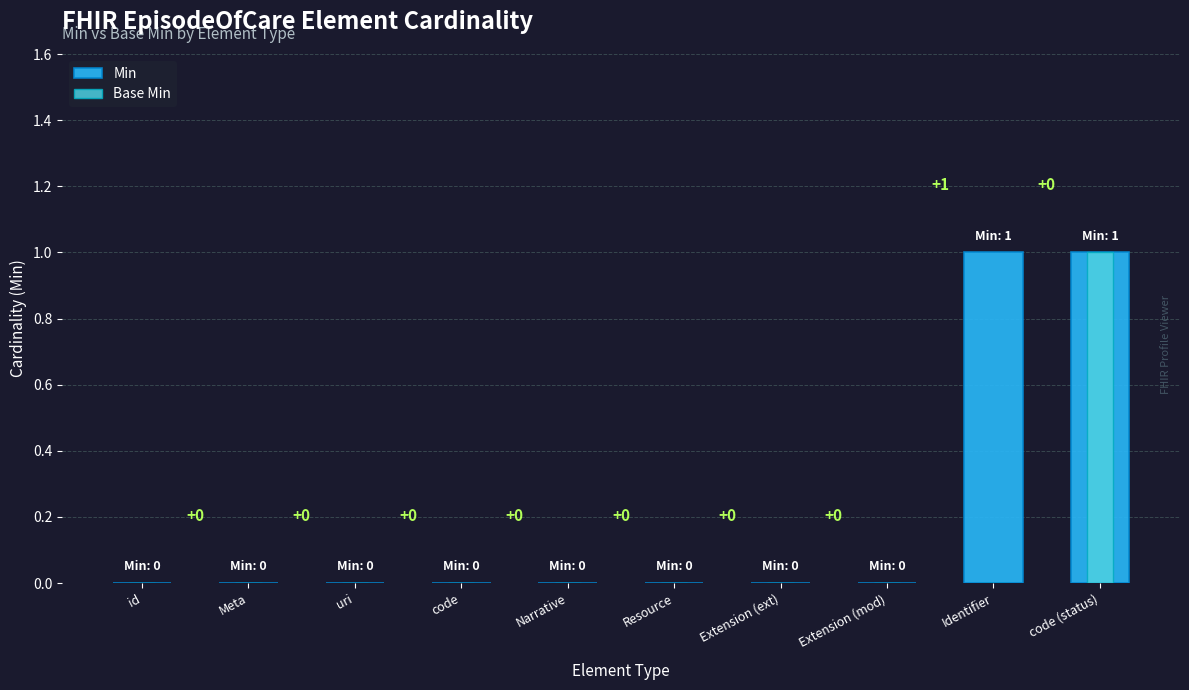

What are all the series names shown in the legend?

Min, Base Min